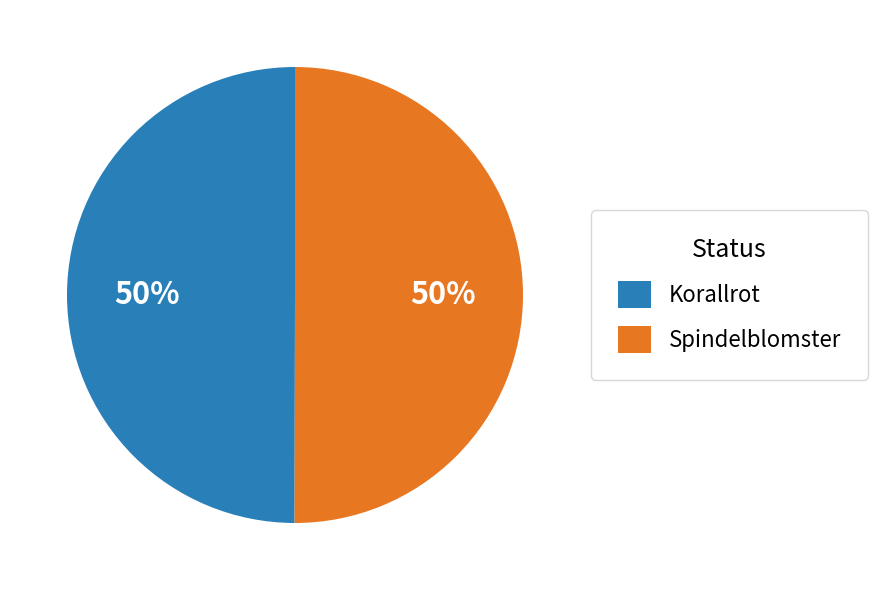

Combined, do Korallrot and Spindelblomster account for over 50%?

Yes